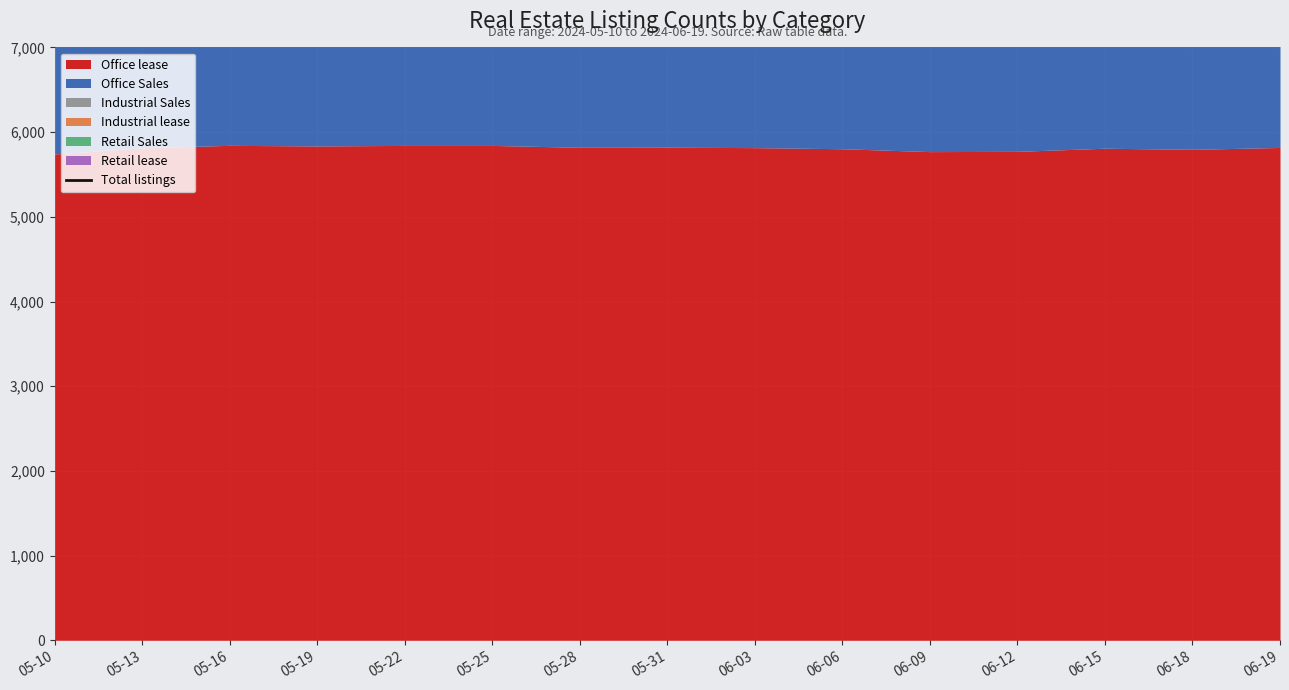

How many data points are above 23764?

7